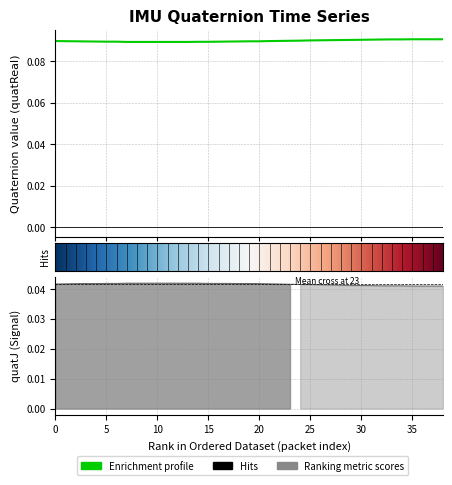

Does the chart have visible grid lines?

Yes